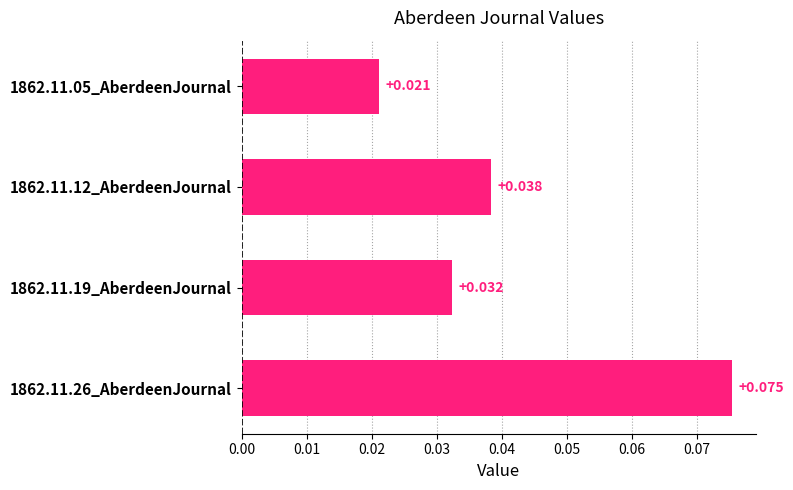

Which category has the highest value across all series?

1862.11.26_AberdeenJournal